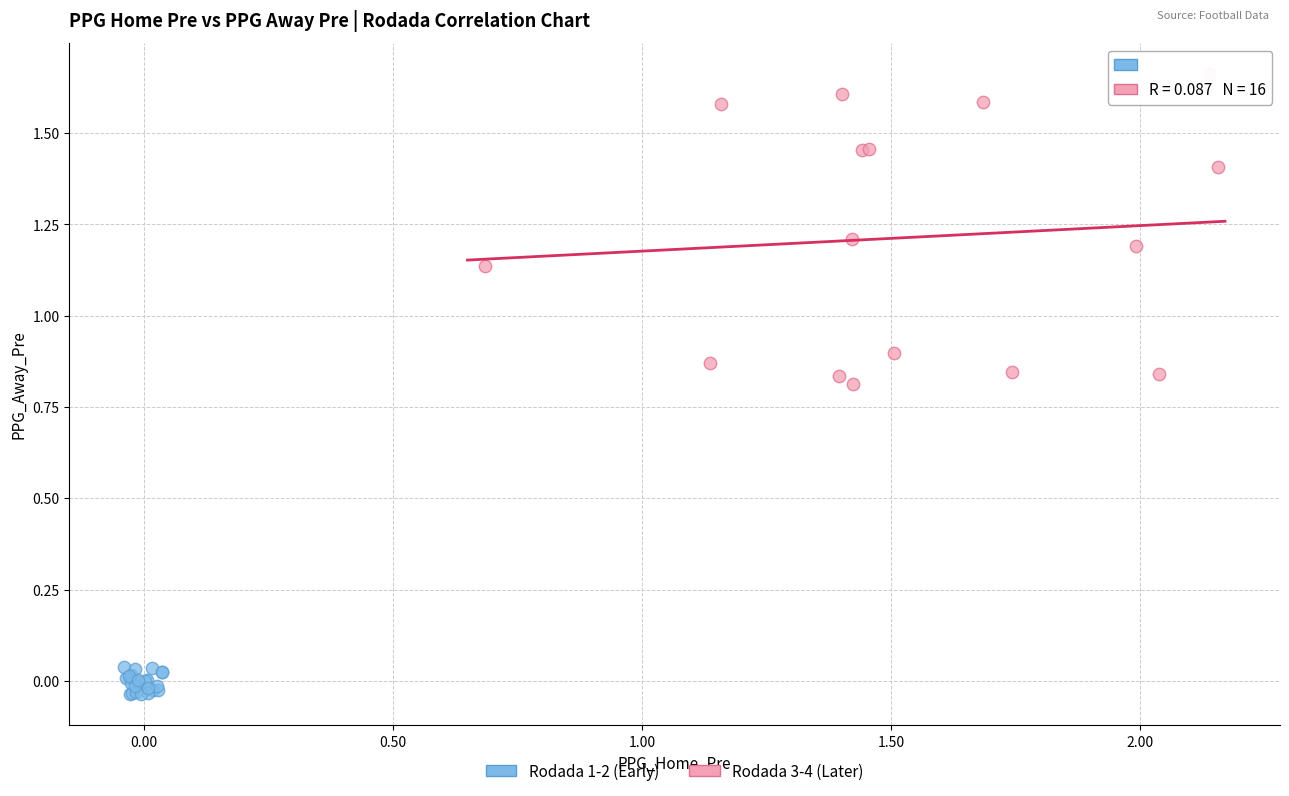

Which series has the widest spread of Y values?

Rodada 3-4 (Later)